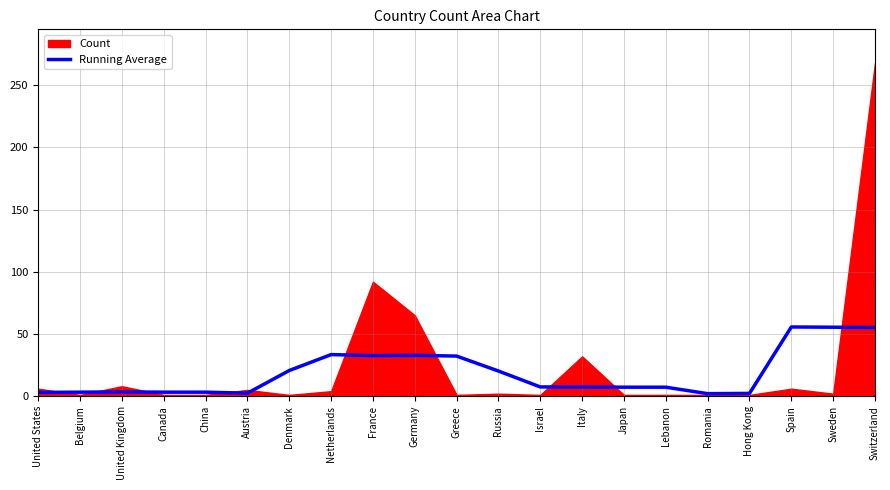

What is the highest value of the Running Average series?

55.6